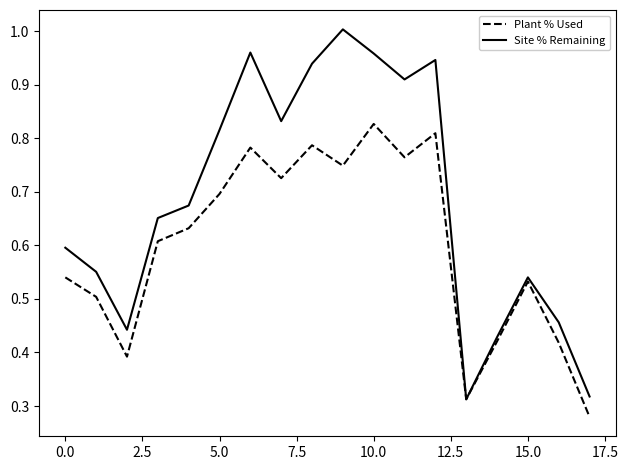

Which series has the largest total across all categories?

Site % Remaining